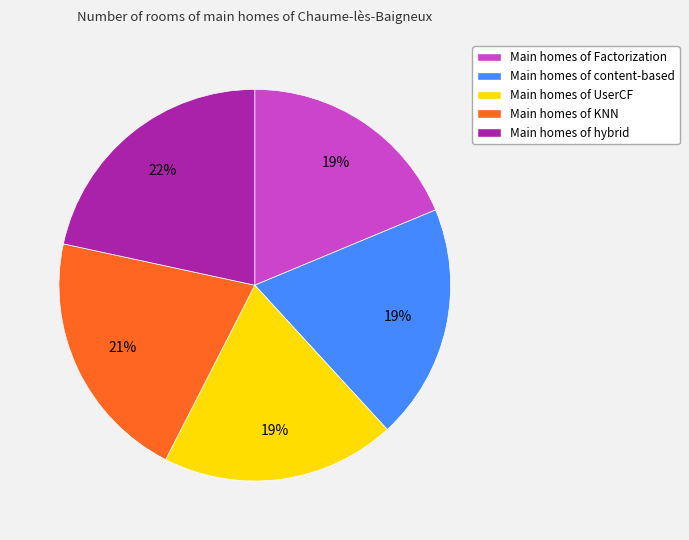

Count the number of slices in the pie.

5